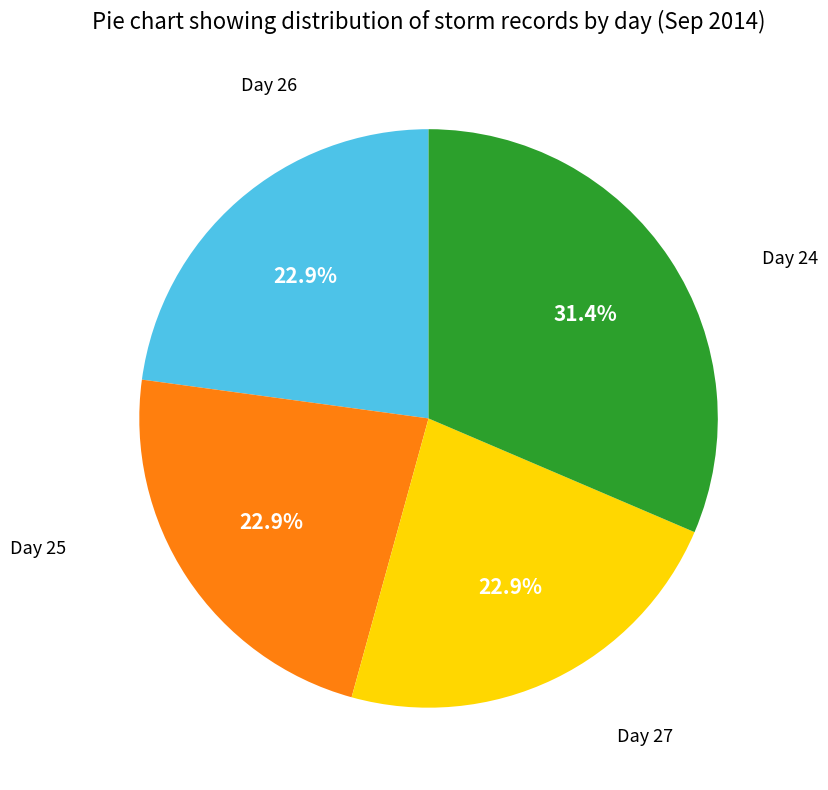

Count the number of slices in the pie.

4